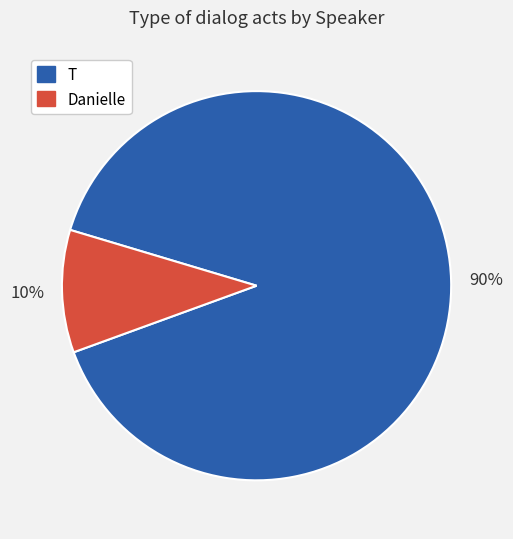

Does any single category account for the majority?

Yes